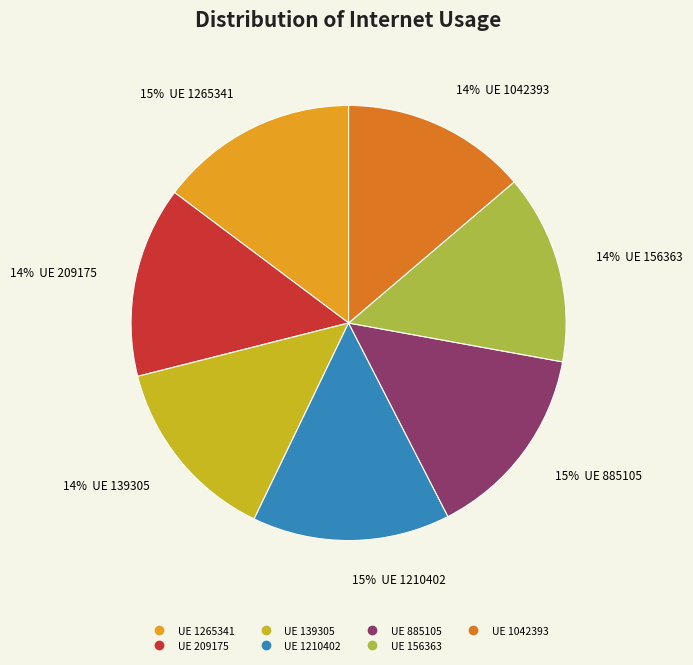

To the nearest percent, what is the average slice percentage?

14%